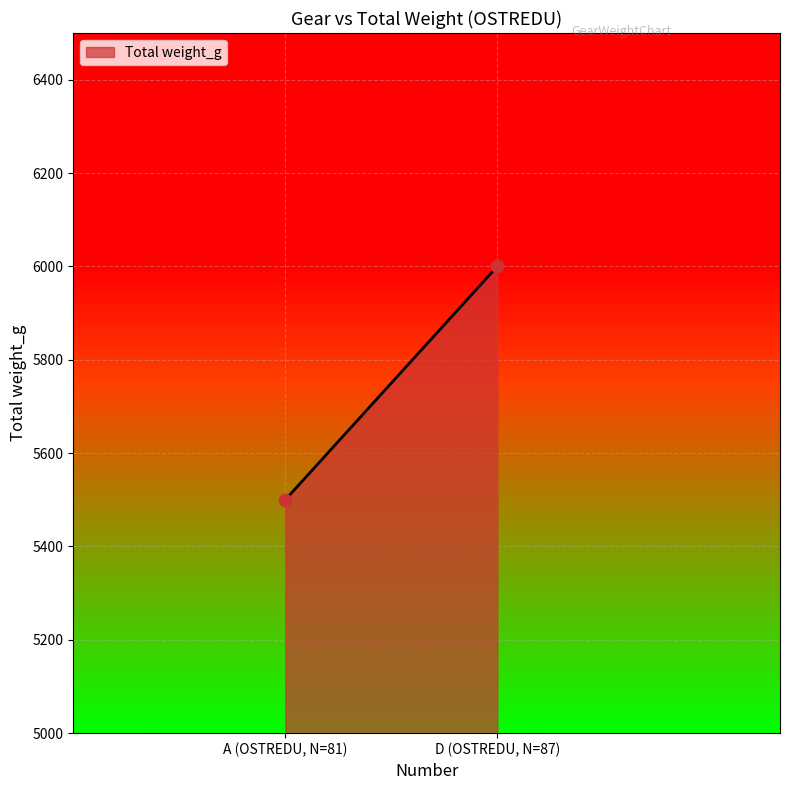

What is the average X value?

84